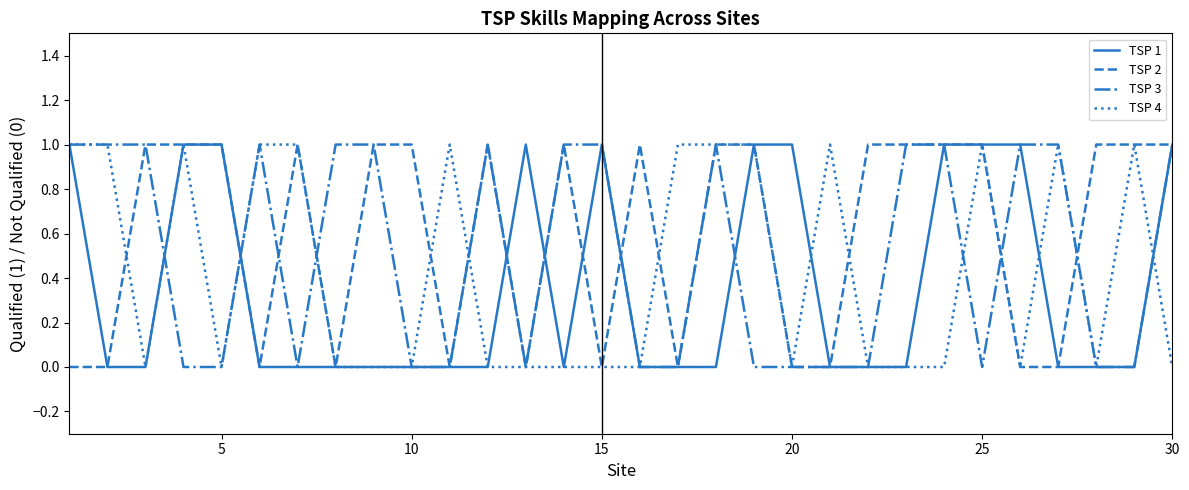

List the series in order of their overall mean, lowest first.

TSP 1, TSP 4, TSP 3, TSP 2